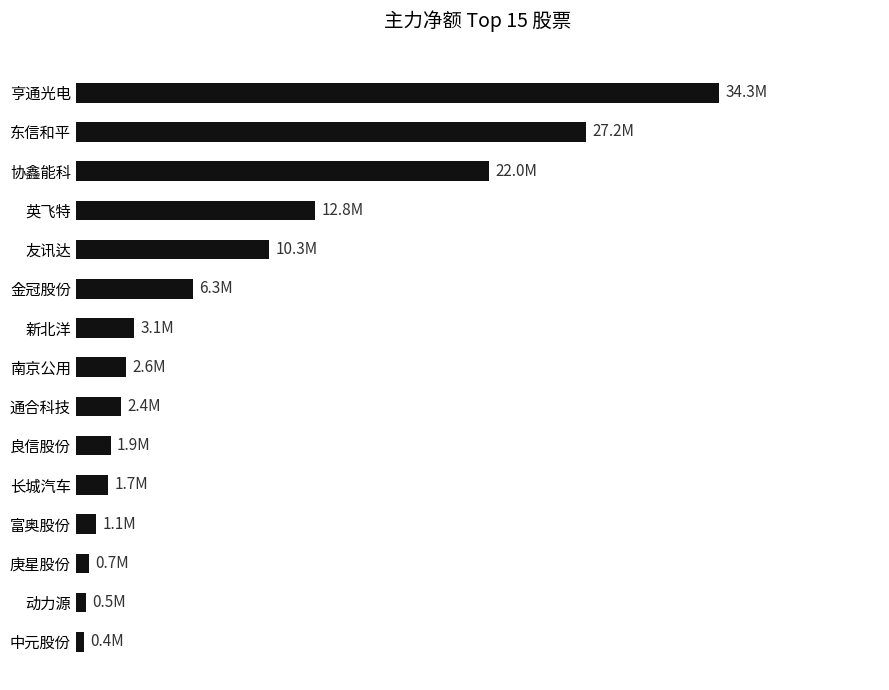

What is the smallest value displayed?

413659